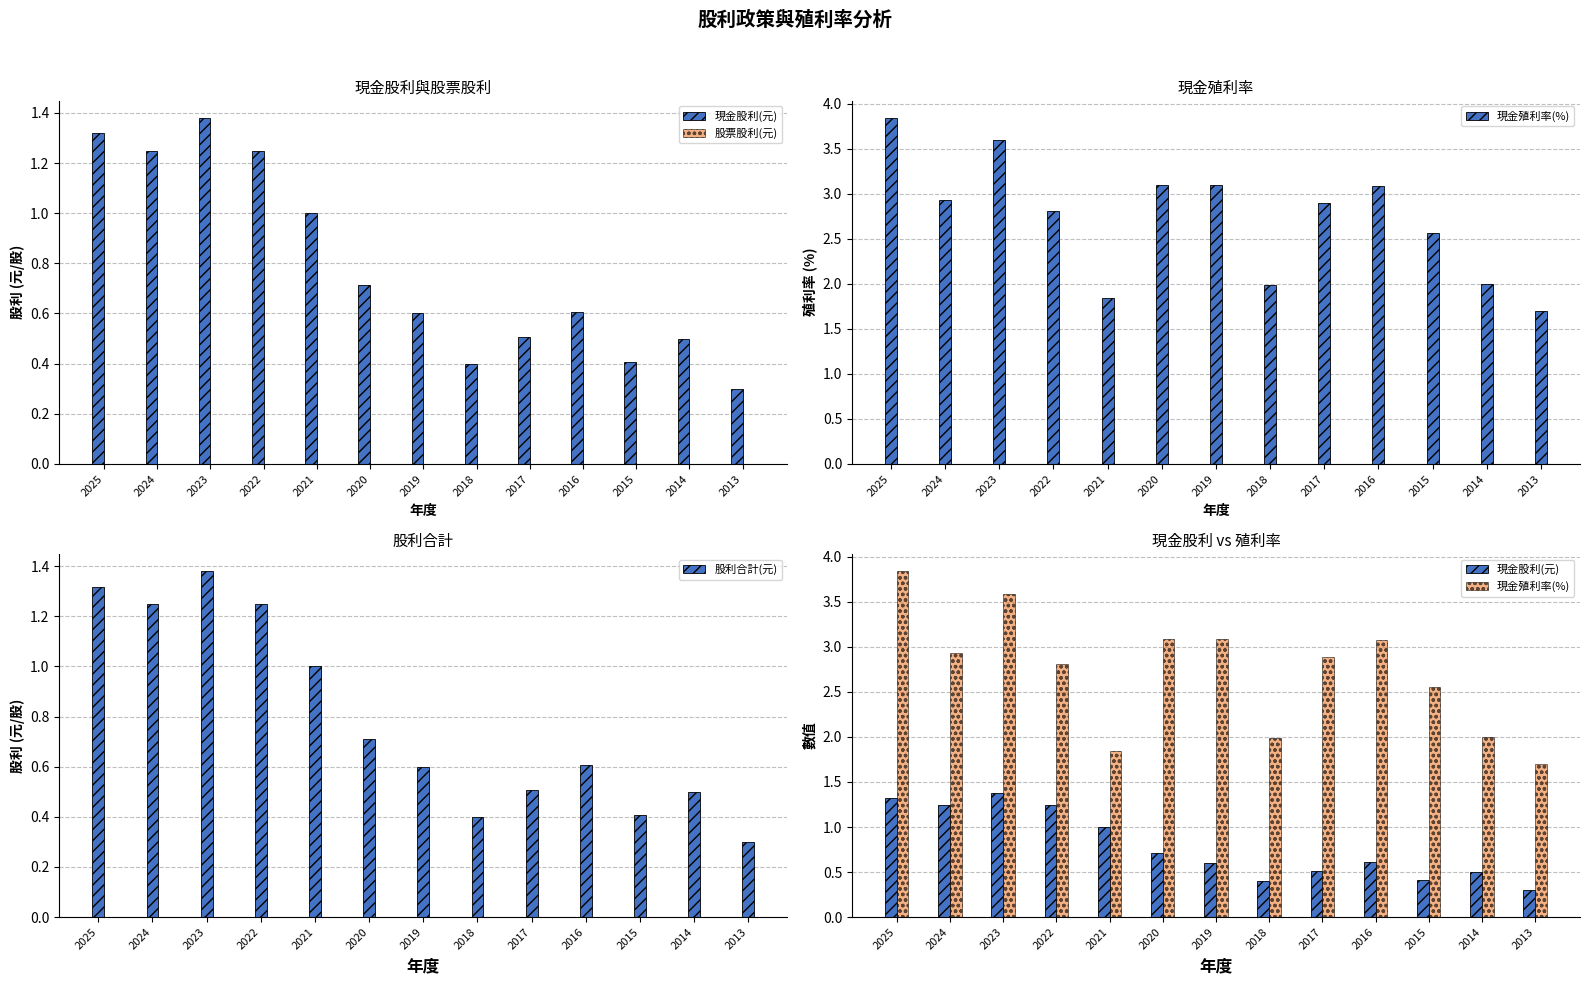

What is the sum of all 股利合計(元) values?

10.2